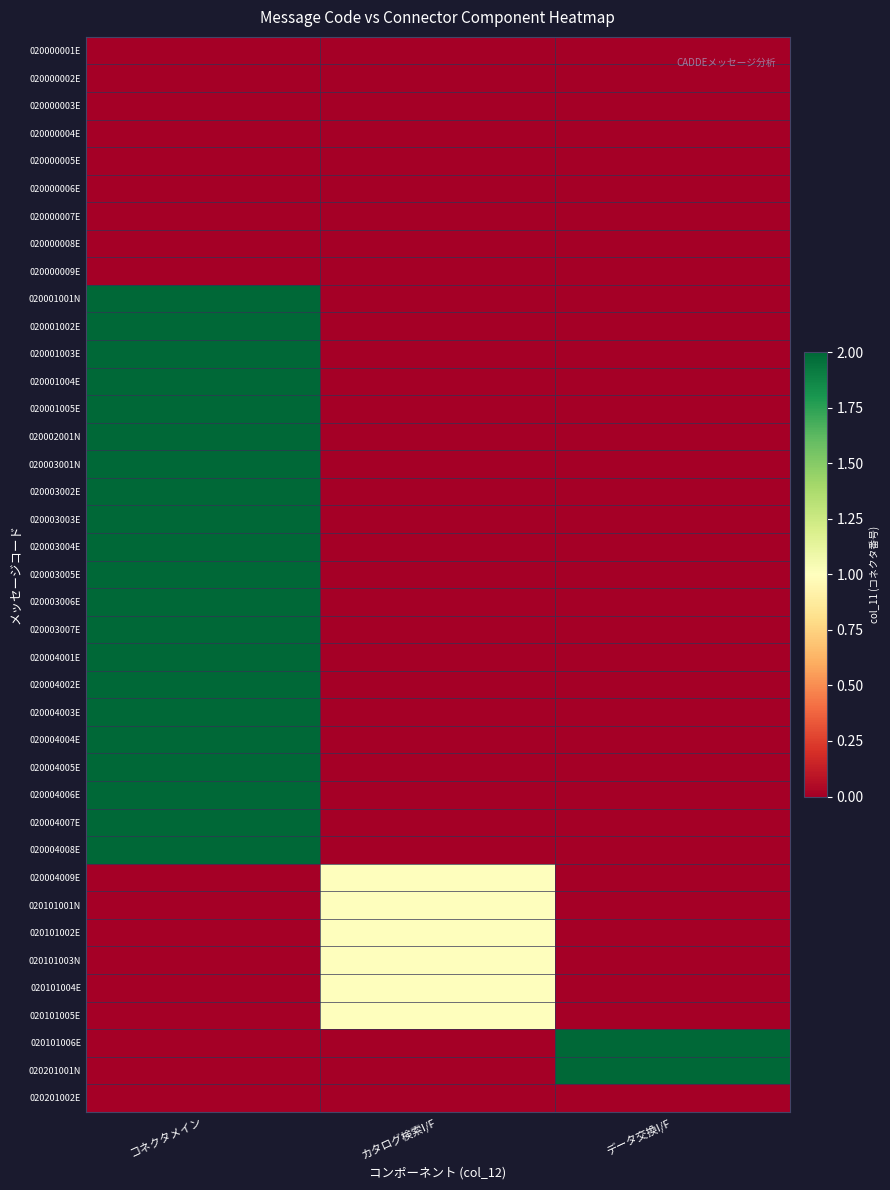

Reading right to left, transcribe all the data shown in this chart.

020000001E: データ交換I/F=0	カタログ検索I/F=0	コネクタメイン=0
020000002E: データ交換I/F=0	カタログ検索I/F=0	コネクタメイン=0
020000003E: データ交換I/F=0	カタログ検索I/F=0	コネクタメイン=0
020000004E: データ交換I/F=0	カタログ検索I/F=0	コネクタメイン=0
020000005E: データ交換I/F=0	カタログ検索I/F=0	コネクタメイン=0
020000006E: データ交換I/F=0	カタログ検索I/F=0	コネクタメイン=0
020000007E: データ交換I/F=0	カタログ検索I/F=0	コネクタメイン=0
020000008E: データ交換I/F=0	カタログ検索I/F=0	コネクタメイン=0
020000009E: データ交換I/F=0	カタログ検索I/F=0	コネクタメイン=0
020001001N: データ交換I/F=0	カタログ検索I/F=0	コネクタメイン=2
020001002E: データ交換I/F=0	カタログ検索I/F=0	コネクタメイン=2
020001003E: データ交換I/F=0	カタログ検索I/F=0	コネクタメイン=2
020001004E: データ交換I/F=0	カタログ検索I/F=0	コネクタメイン=2
020001005E: データ交換I/F=0	カタログ検索I/F=0	コネクタメイン=2
020002001N: データ交換I/F=0	カタログ検索I/F=0	コネクタメイン=2
020003001N: データ交換I/F=0	カタログ検索I/F=0	コネクタメイン=2
020003002E: データ交換I/F=0	カタログ検索I/F=0	コネクタメイン=2
020003003E: データ交換I/F=0	カタログ検索I/F=0	コネクタメイン=2
020003004E: データ交換I/F=0	カタログ検索I/F=0	コネクタメイン=2
020003005E: データ交換I/F=0	カタログ検索I/F=0	コネクタメイン=2
020003006E: データ交換I/F=0	カタログ検索I/F=0	コネクタメイン=2
020003007E: データ交換I/F=0	カタログ検索I/F=0	コネクタメイン=2
020004001E: データ交換I/F=0	カタログ検索I/F=0	コネクタメイン=2
020004002E: データ交換I/F=0	カタログ検索I/F=0	コネクタメイン=2
020004003E: データ交換I/F=0	カタログ検索I/F=0	コネクタメイン=2
020004004E: データ交換I/F=0	カタログ検索I/F=0	コネクタメイン=2
020004005E: データ交換I/F=0	カタログ検索I/F=0	コネクタメイン=2
020004006E: データ交換I/F=0	カタログ検索I/F=0	コネクタメイン=2
020004007E: データ交換I/F=0	カタログ検索I/F=0	コネクタメイン=2
020004008E: データ交換I/F=0	カタログ検索I/F=0	コネクタメイン=2
020004009E: データ交換I/F=0	カタログ検索I/F=1	コネクタメイン=0
020101001N: データ交換I/F=0	カタログ検索I/F=1	コネクタメイン=0
020101002E: データ交換I/F=0	カタログ検索I/F=1	コネクタメイン=0
020101003N: データ交換I/F=0	カタログ検索I/F=1	コネクタメイン=0
020101004E: データ交換I/F=0	カタログ検索I/F=1	コネクタメイン=0
020101005E: データ交換I/F=0	カタログ検索I/F=1	コネクタメイン=0
020101006E: データ交換I/F=2	カタログ検索I/F=0	コネクタメイン=0
020201001N: データ交換I/F=2	カタログ検索I/F=0	コネクタメイン=0
020201002E: データ交換I/F=0	カタログ検索I/F=0	コネクタメイン=0